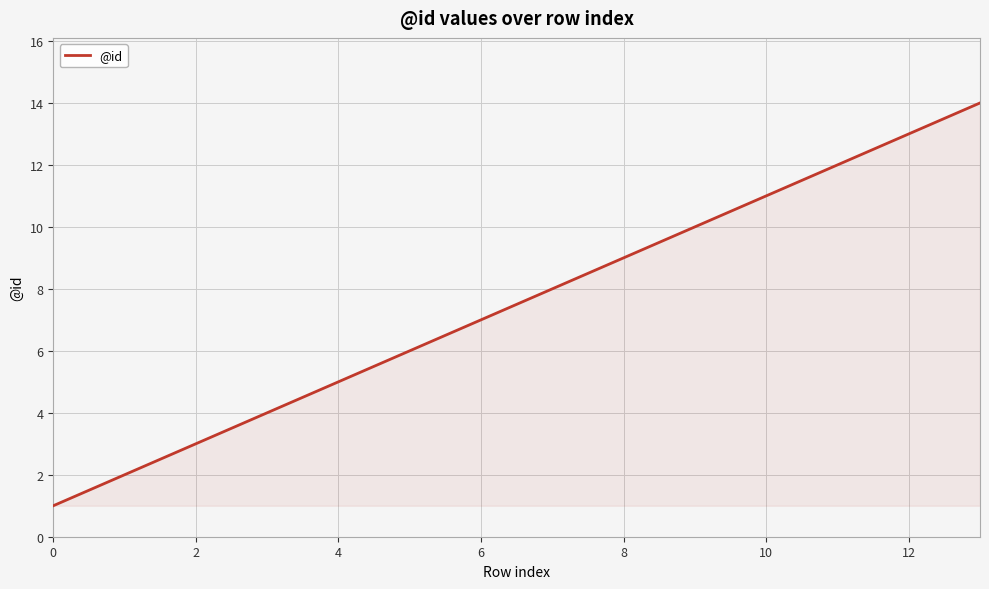

What is the maximum value shown in the chart?

14